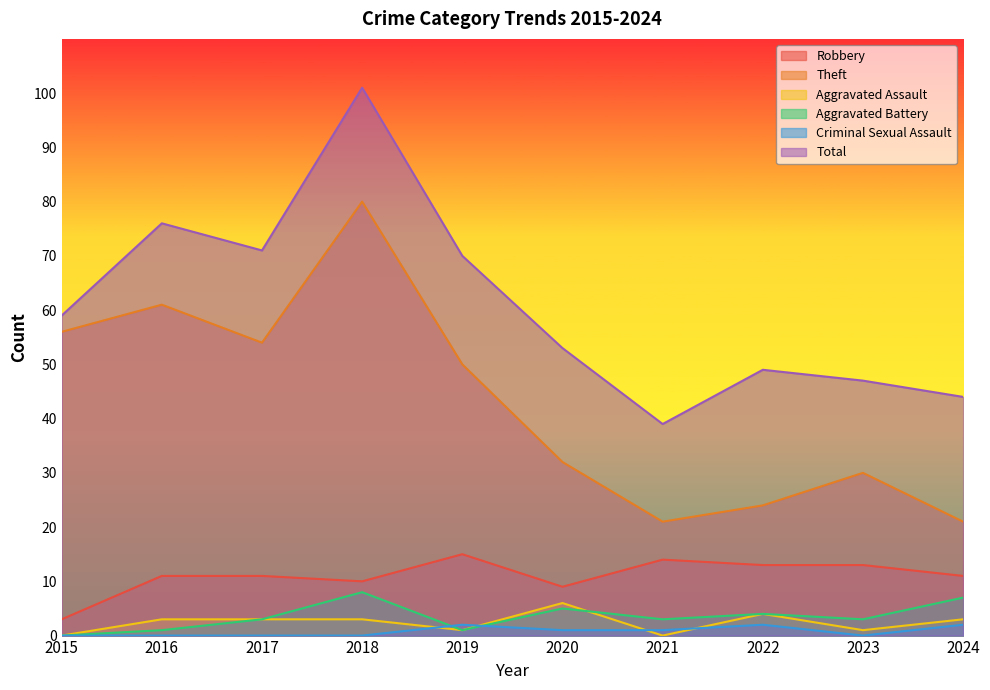

True or false: Criminal Sexual Assault has a value of -1 at 2023.

False